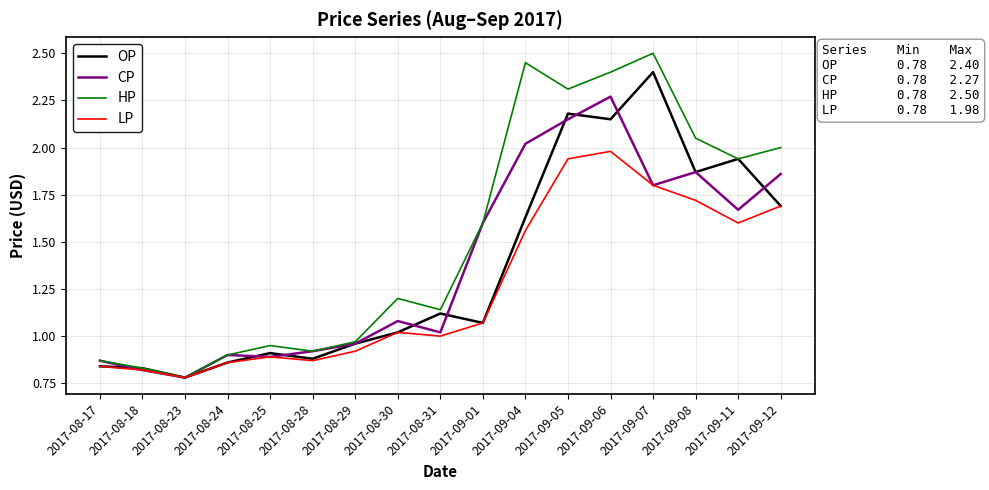

At how many categories does at least one series exceed 1?

10